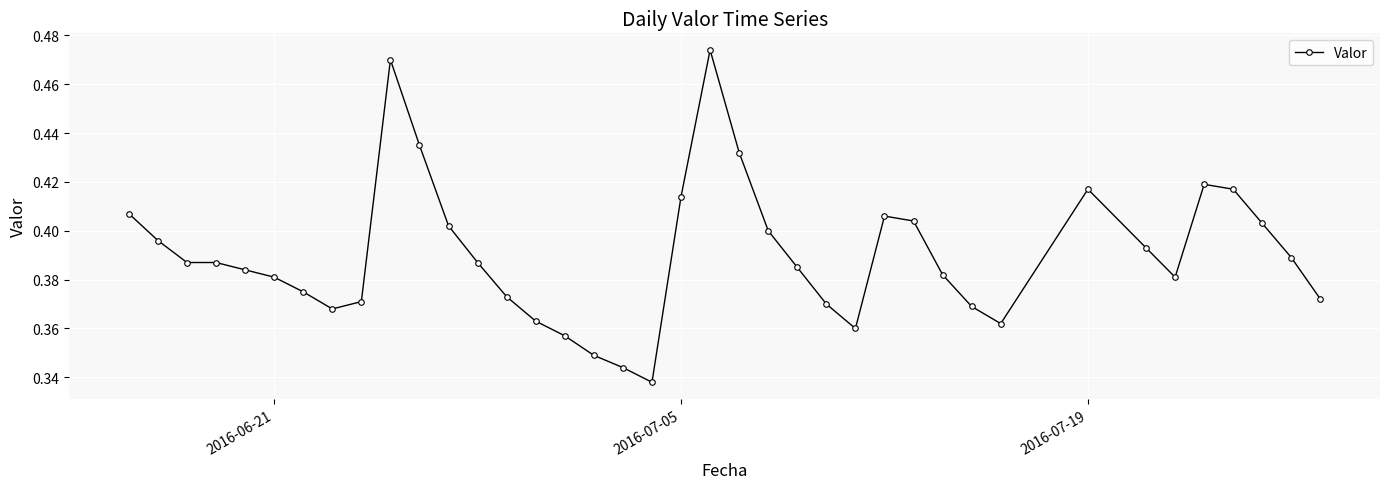

Count the values in the range 0 to 1.

39